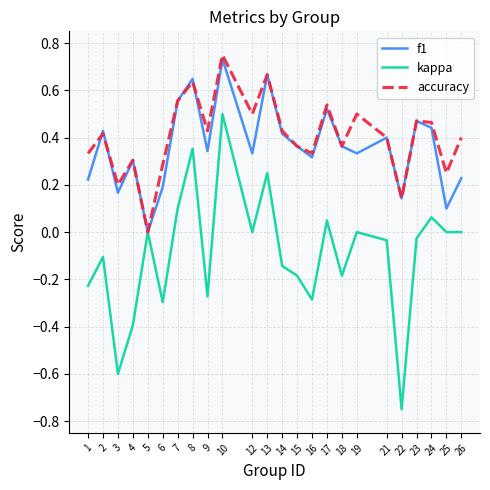

At which category is the sum across all series the highest?

10